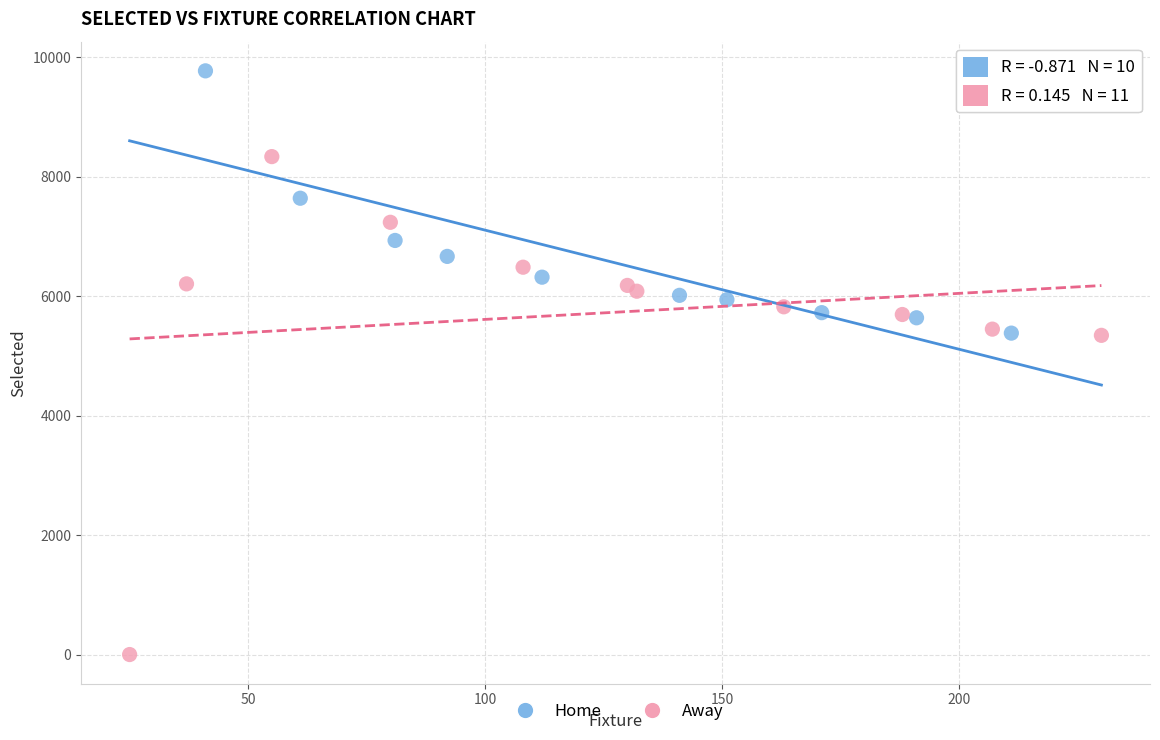

Which series reaches the maximum Y coordinate?

Home